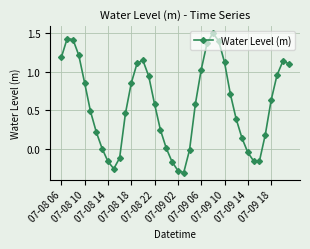

How many interior local valleys (lower than both neighbors) does the data have?

3